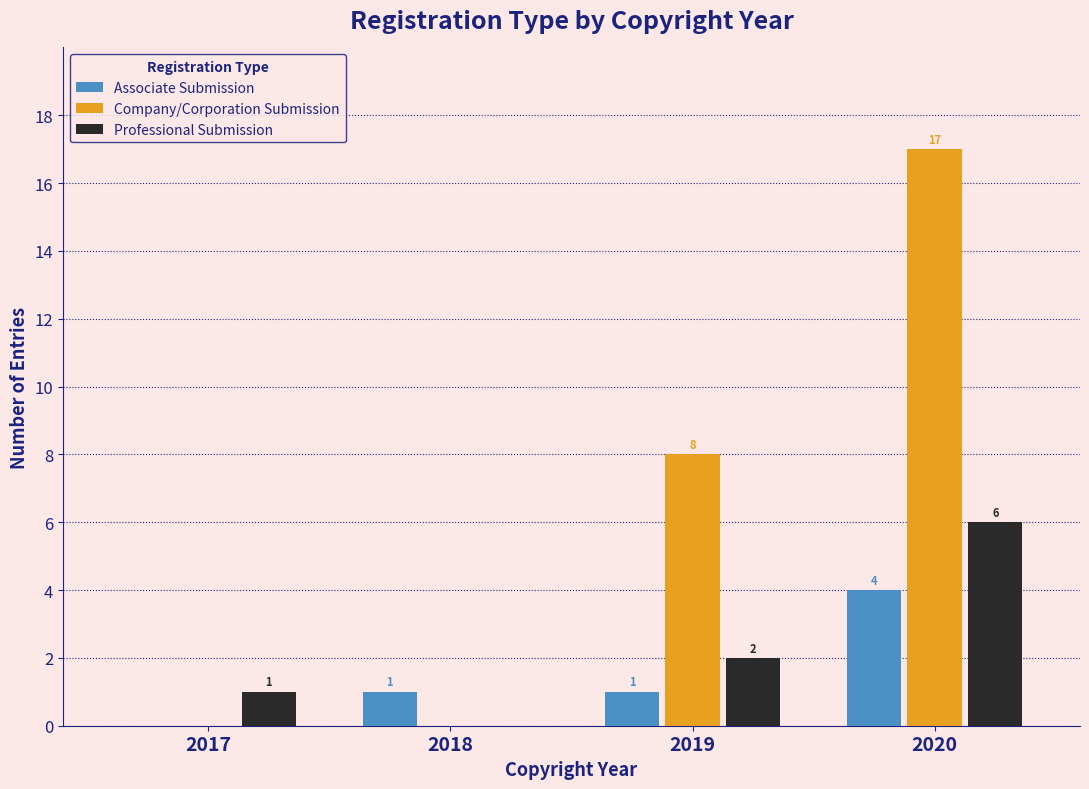

What is the sum of the Professional Submission values at 2020 and 2017?

7